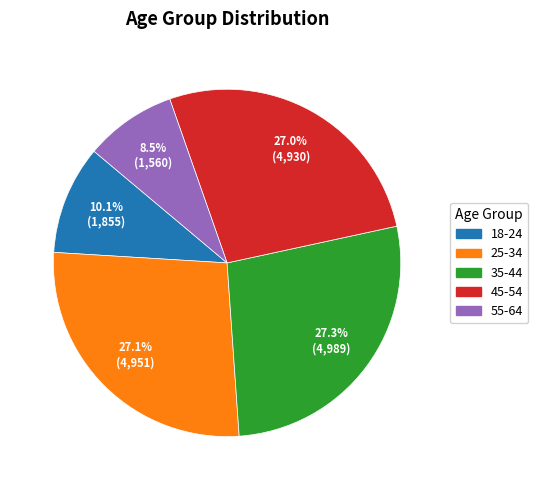

What is the ratio of the value at 55-64 to the value at 18-24?

0.8